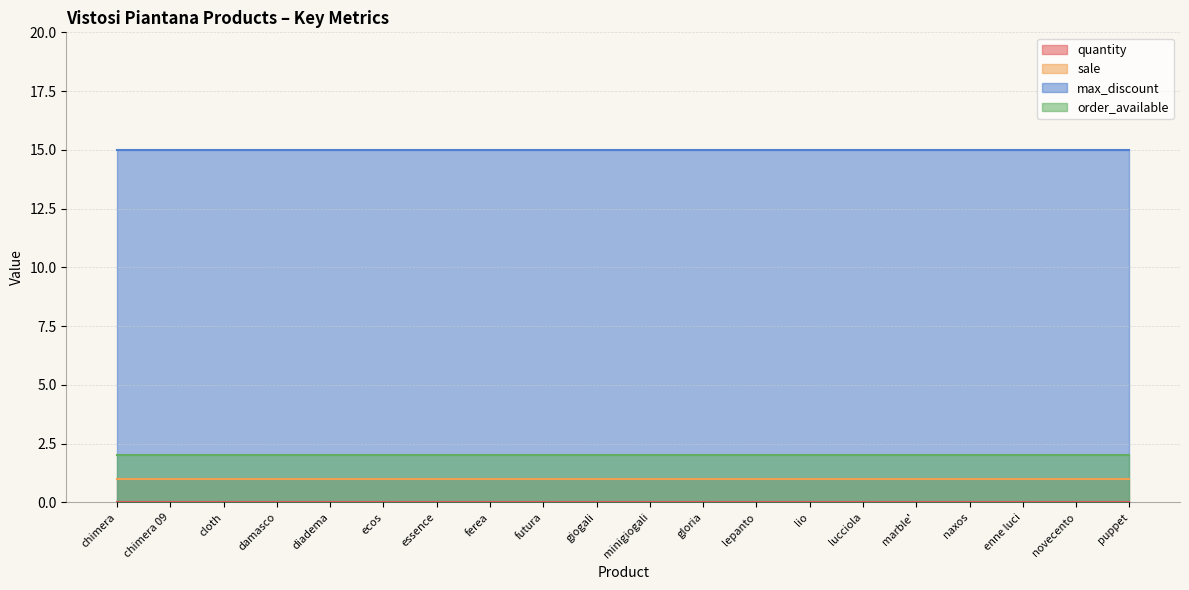

Rank the series by their maximum value, from lowest to highest.

quantity, sale, order_available, max_discount